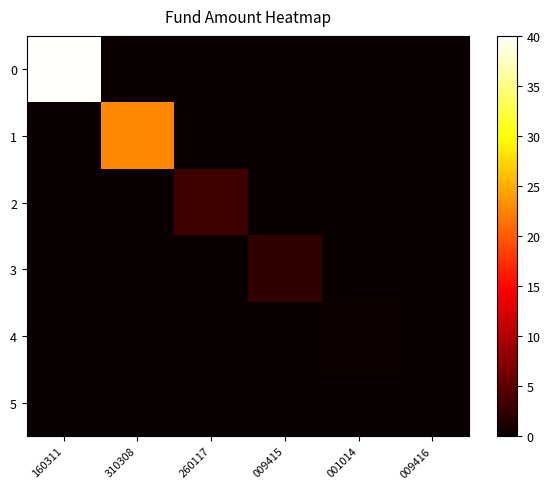

At which category is the sum across all series the highest?

160311